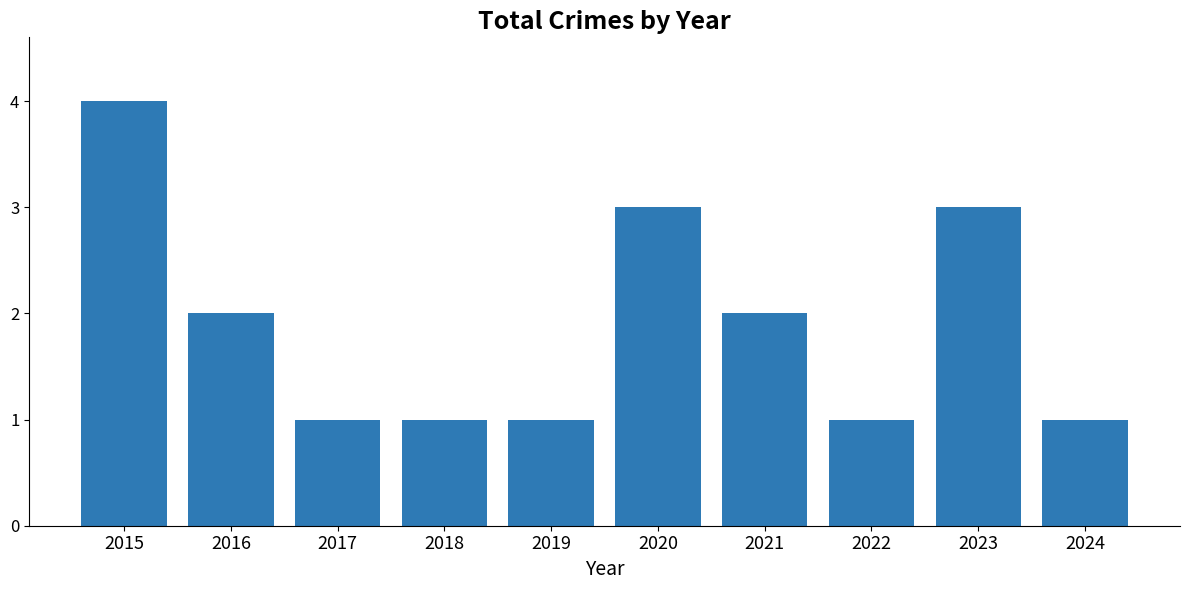

Are the bars grouped side by side (vs. stacked)?

No